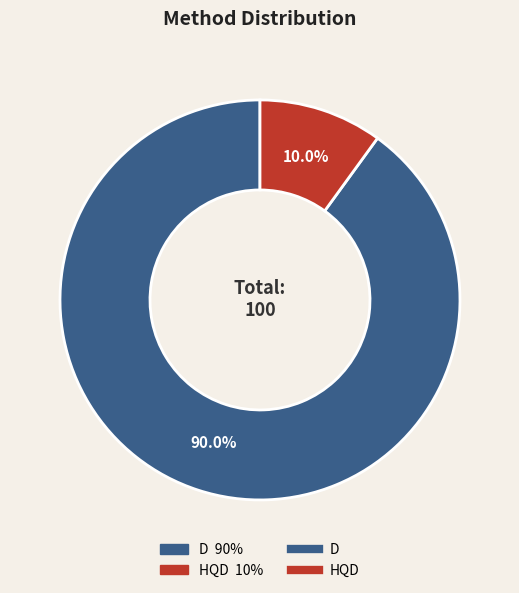

Is there a majority slice in this chart?

Yes